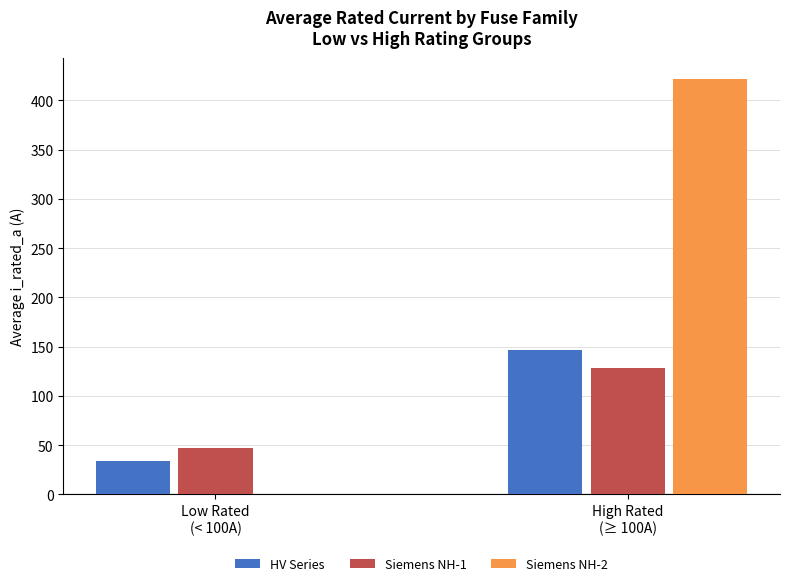

What are all the series names shown in the legend?

HV Series, Siemens NH-1, Siemens NH-2